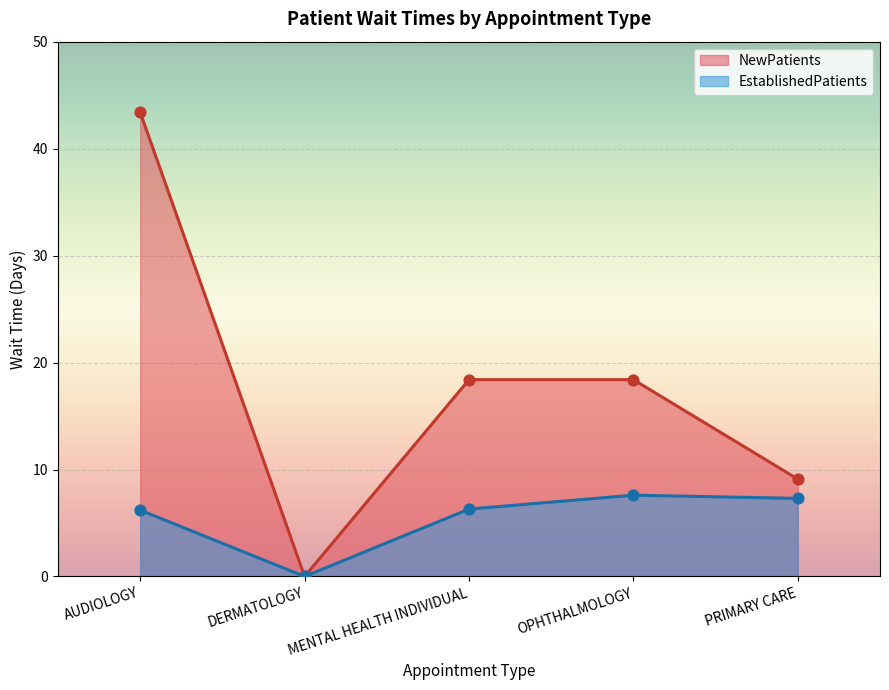

Which series reaches the minimum Y coordinate?

NewPatients